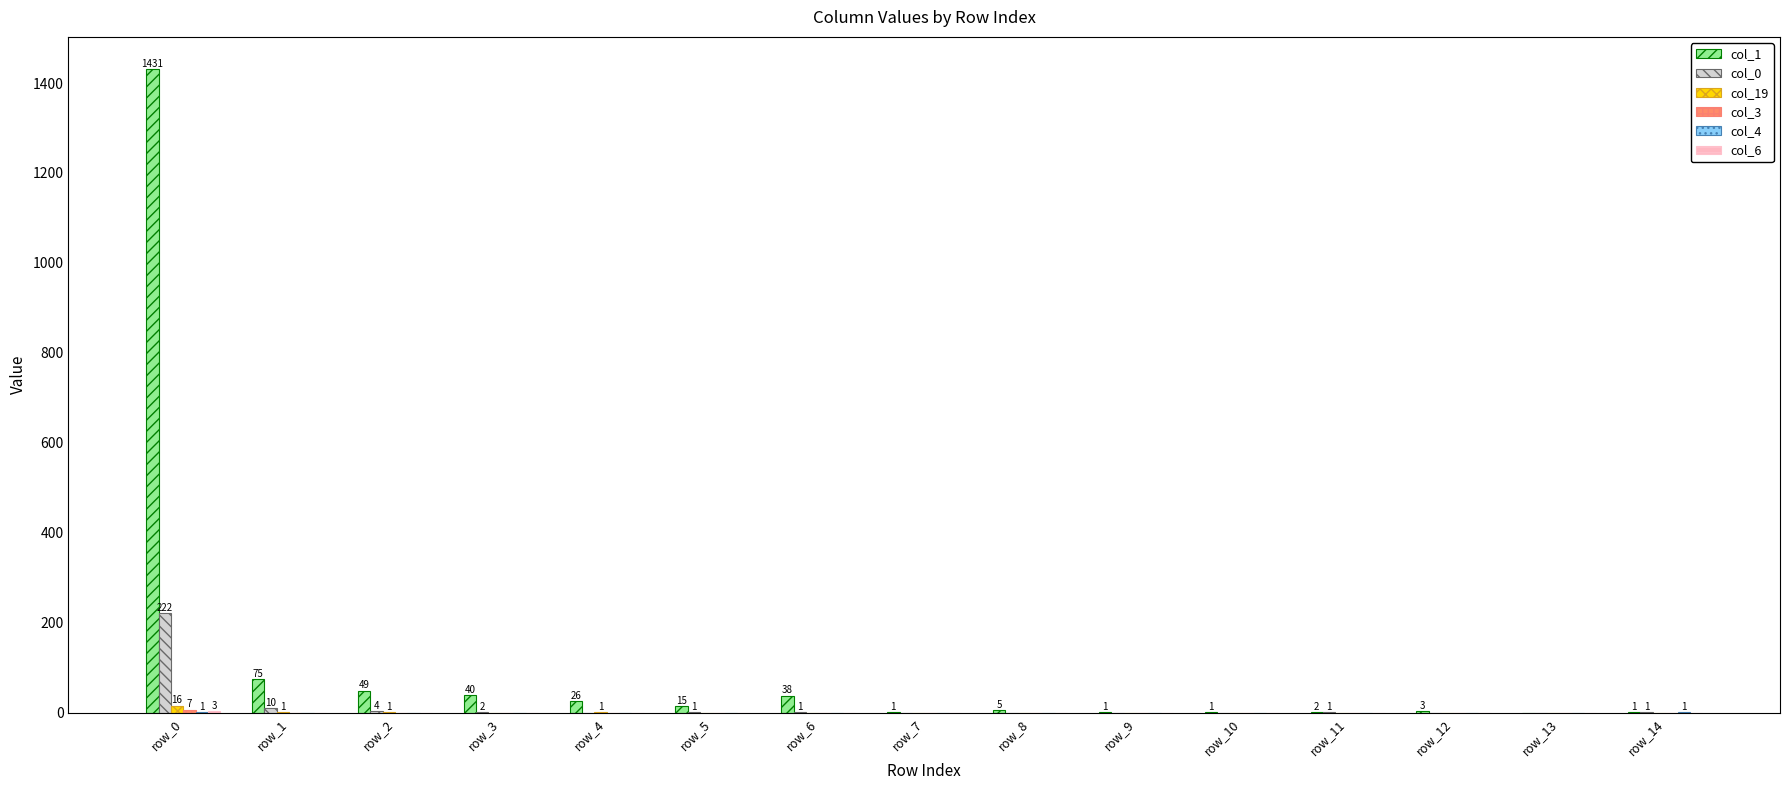

Which label corresponds to the largest value in the chart?

row_0